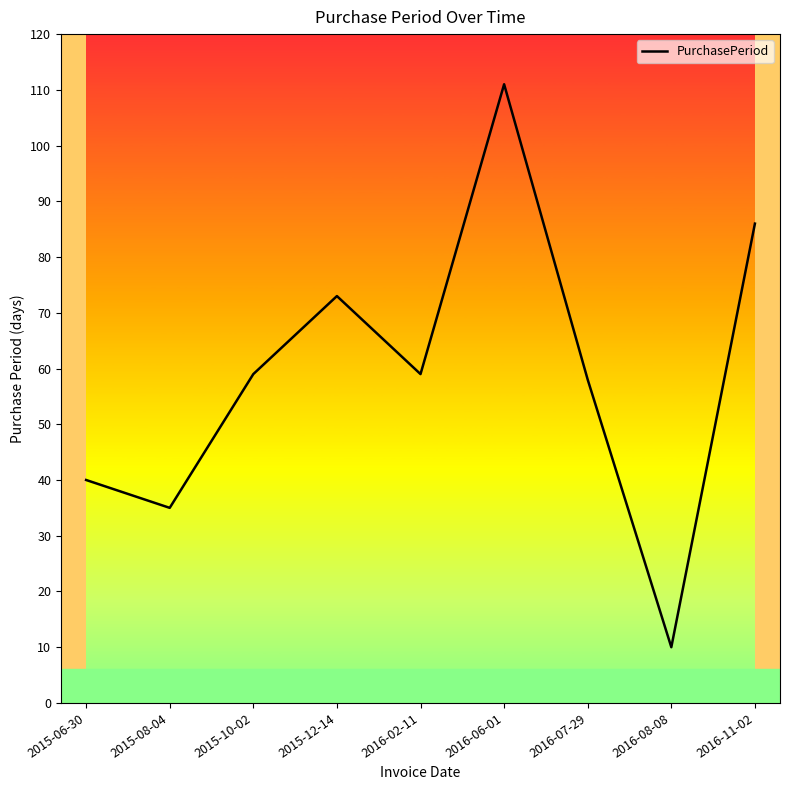

Reading right to left, list all the values displayed in this chart.

2016-11-02=86	2016-08-08=10	2016-07-29=58	2016-06-01=111	2016-02-11=59	2015-12-14=73	2015-10-02=59	2015-08-04=35	2015-06-30=40